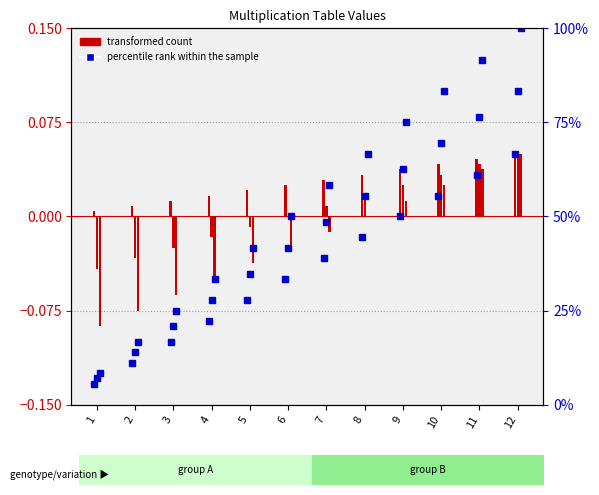

True or false: col_4 (percentile rank) has a value of 27.8 at 5.

True